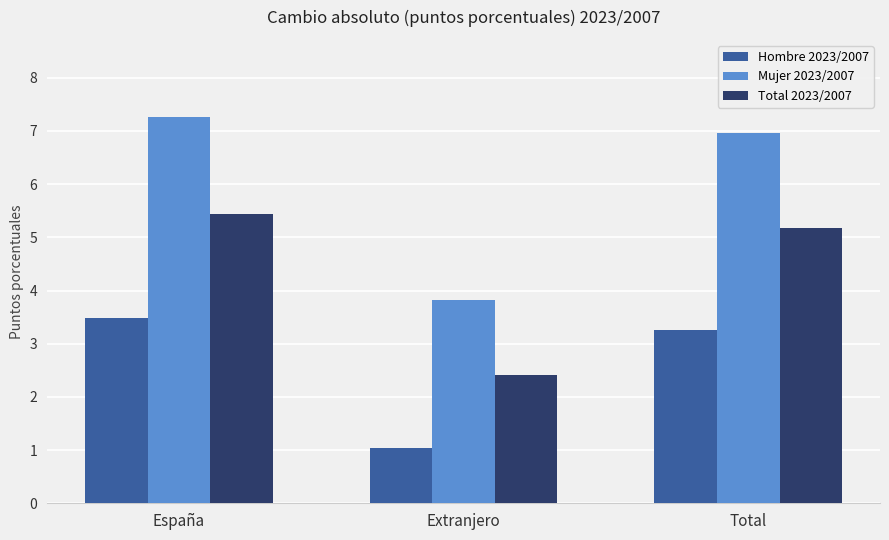

Is the value of Mujer 2023/2007 at Extranjero greater than the value of Hombre 2023/2007 at Extranjero?

Yes